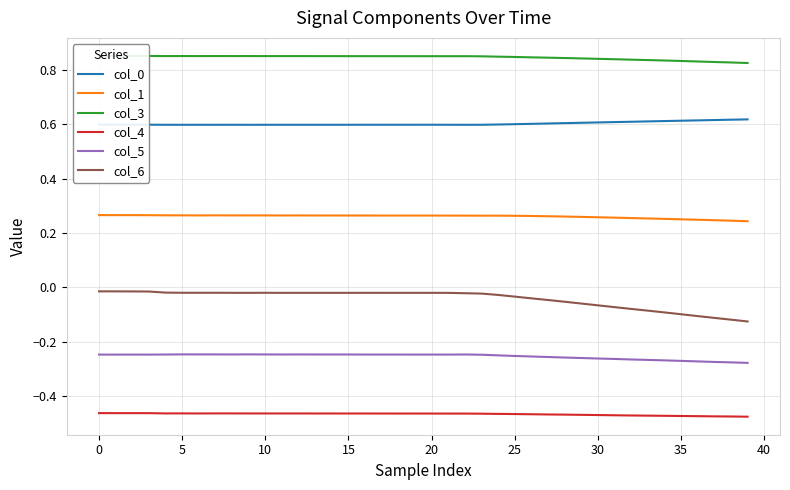

What is the maximum value for col_1?

0.3